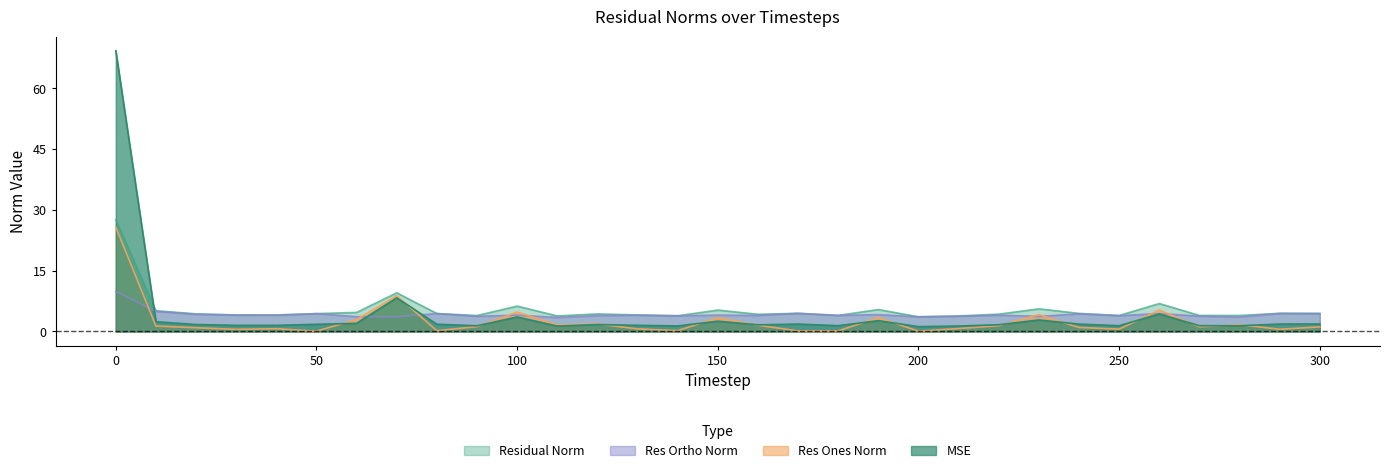

What is the sum of the mse values at 110 and 120?

3.1